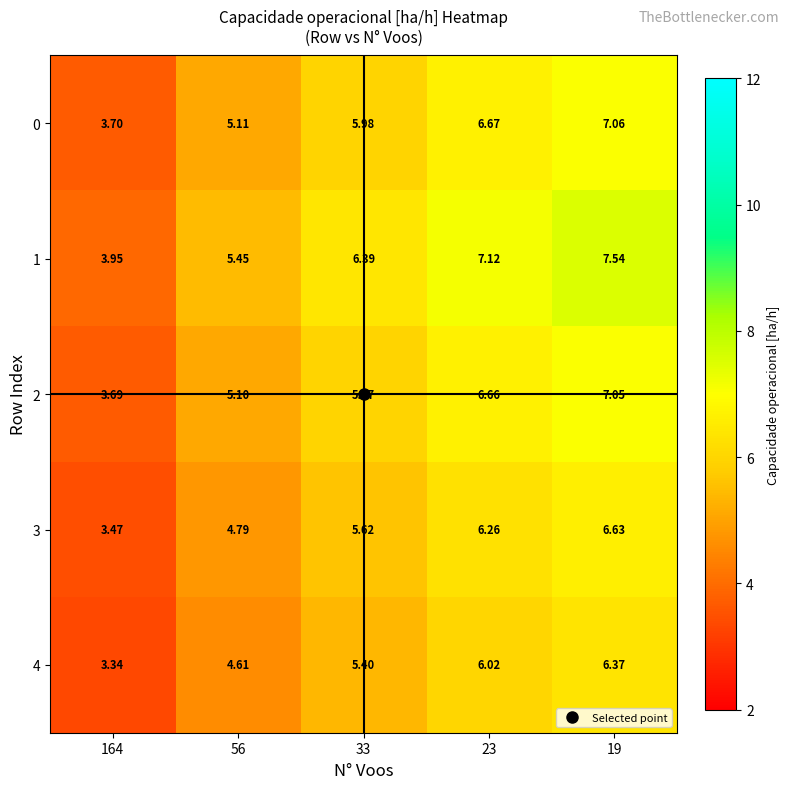

Is the value of 0 at 56 greater than the value of 1 at 164?

Yes